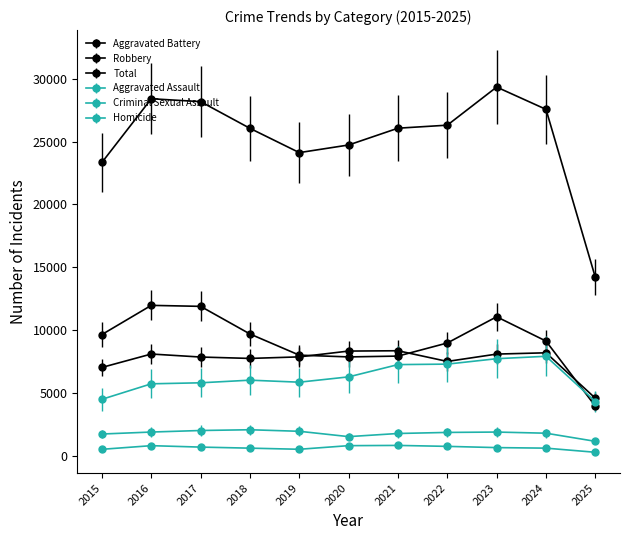

Which series changed the most between 2015 and 2018?

Total